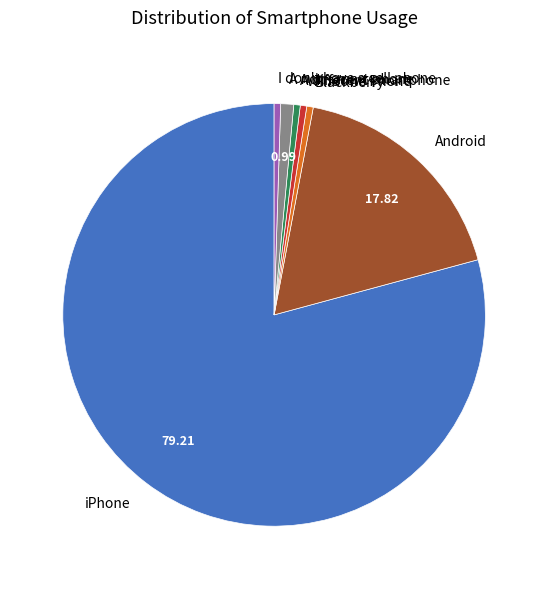

The Windows Phone slice represents 0% of the pie. True or false?

True